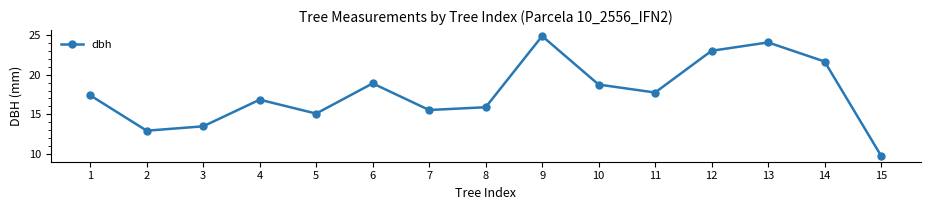

The value at 15 is 6.7. True or false?

False